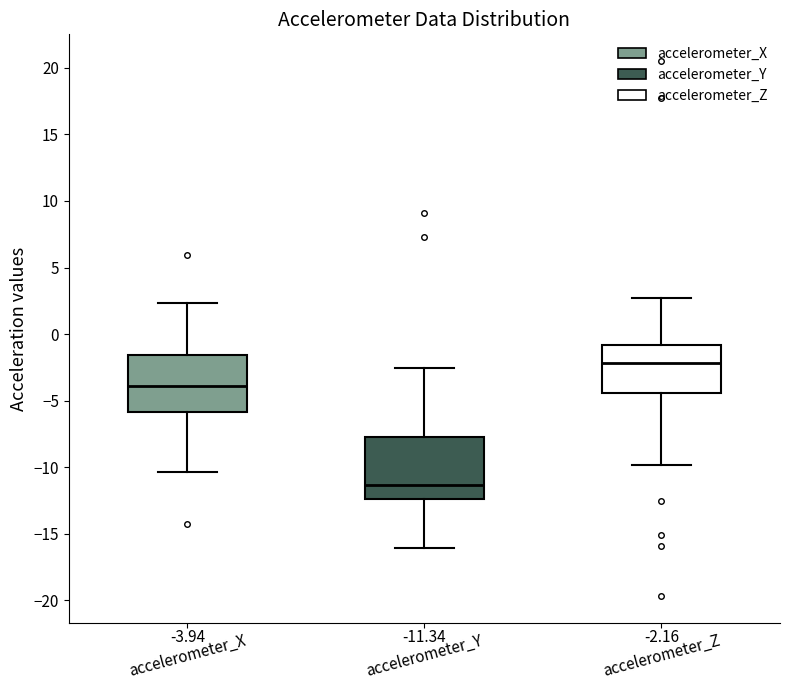

Which box has the lowest median line?

accelerometer_Y